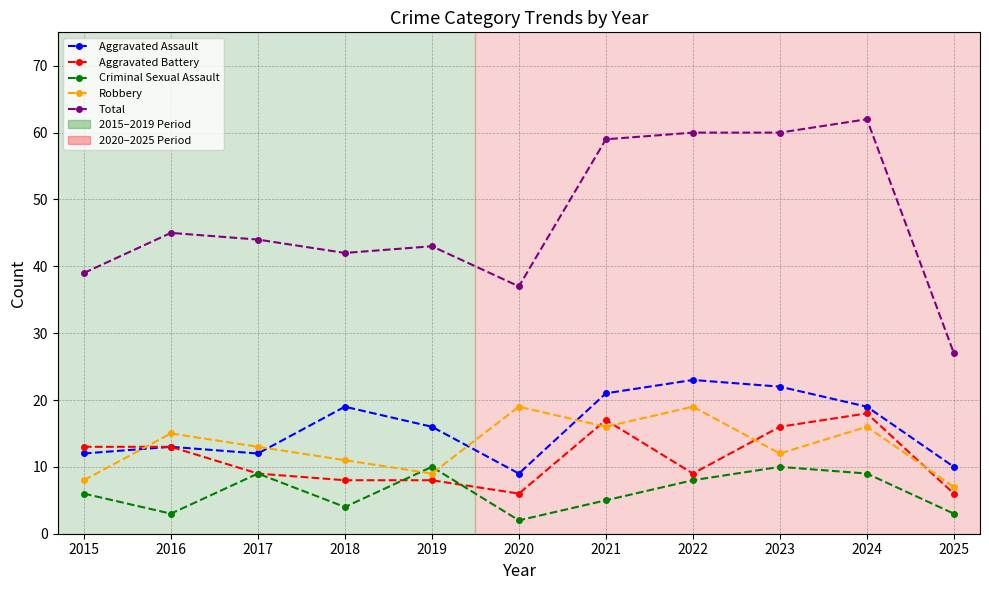

Which category has the lowest value across all series?

2020